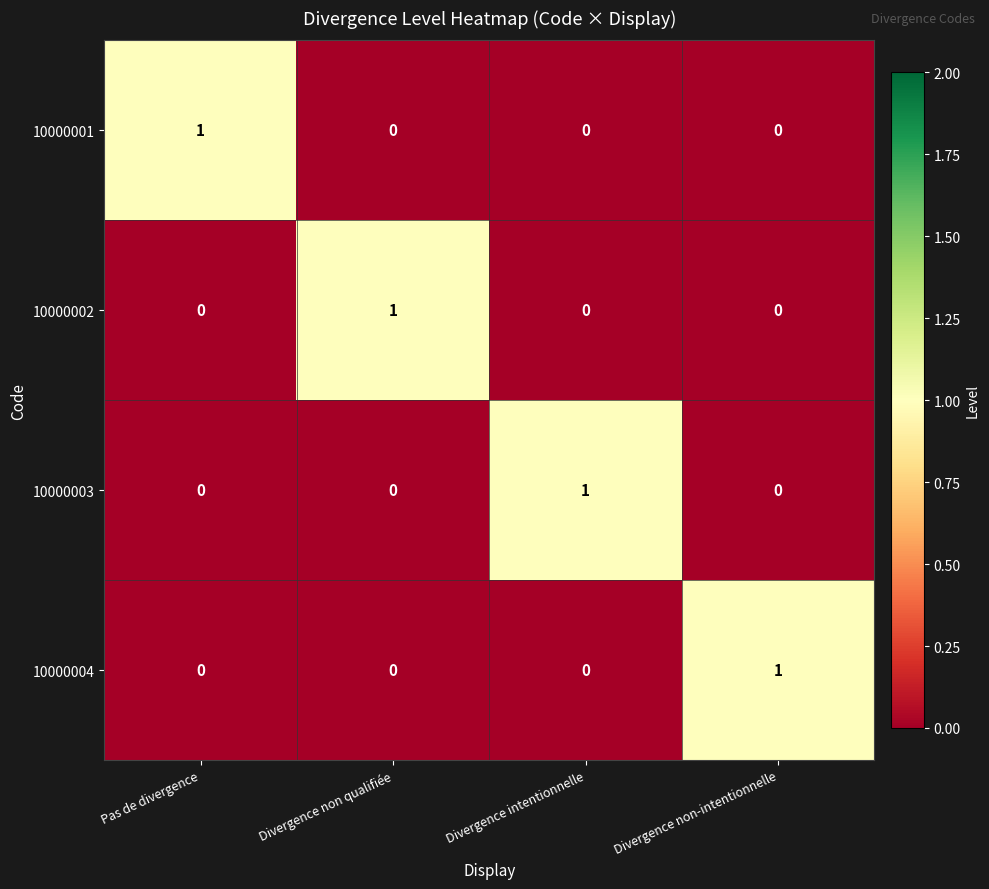

Which category has the highest value in the 10000004 series?

Divergence non-intentionnelle